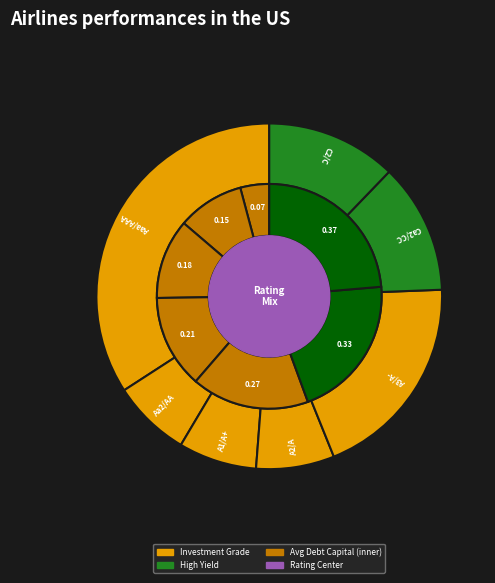

Is there a majority slice in this chart?

No